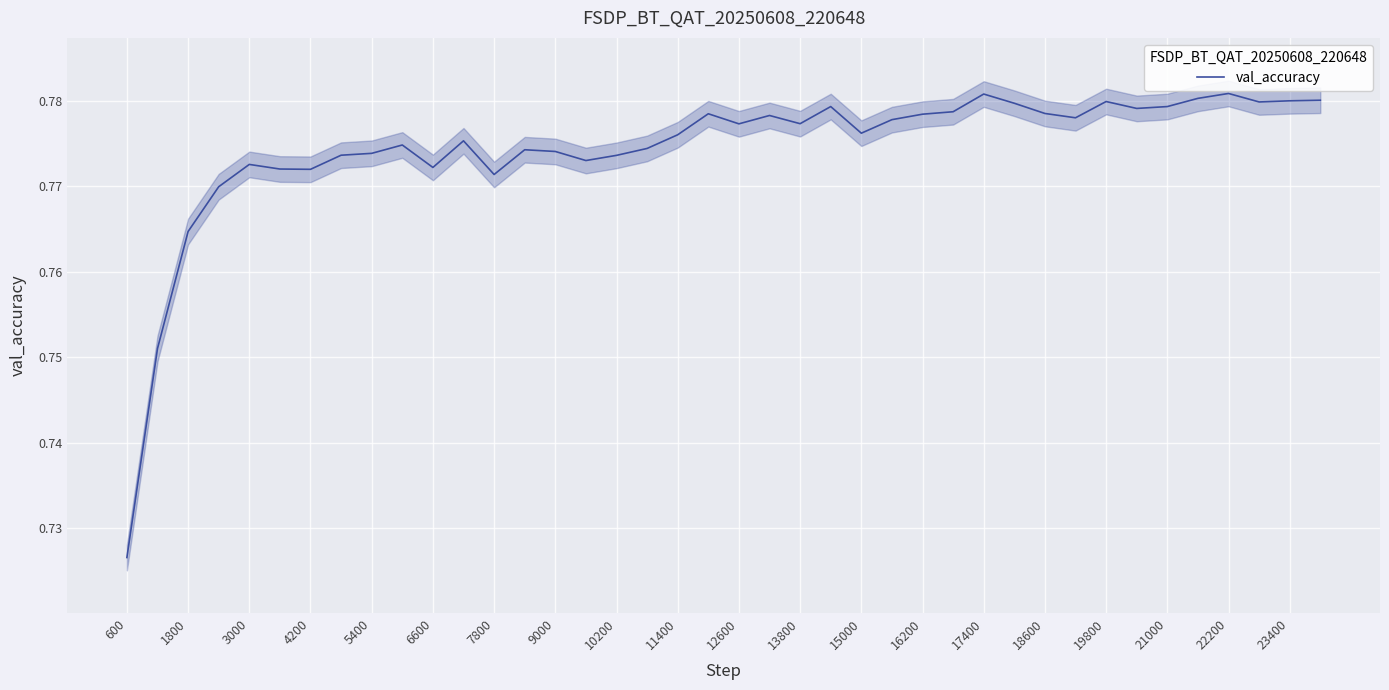

Reading left to right, extract all data points from this chart.

0.7	0.8	0.8	0.8	0.8	0.8	0.8	0.8	0.8	0.8	0.8	0.8	0.8	0.8	0.8	0.8	0.8	0.8	0.8	0.8	0.8	0.8	0.8	0.8	0.8	0.8	0.8	0.8	0.8	0.8	0.8	0.8	0.8	0.8	0.8	0.8	0.8	0.8	0.8	0.8